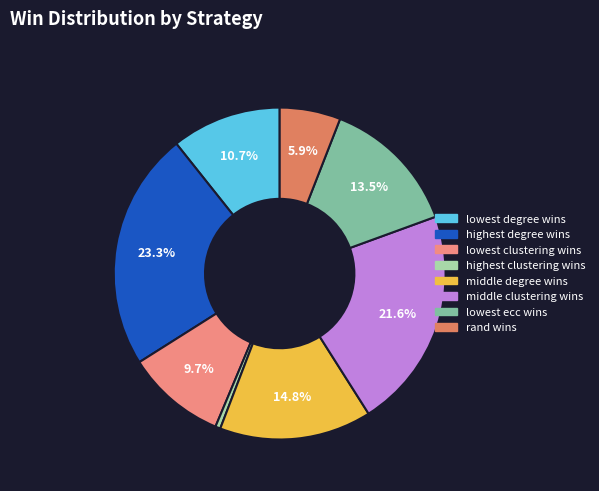

What portion of the pie excludes lowest ecc wins?

86.5%